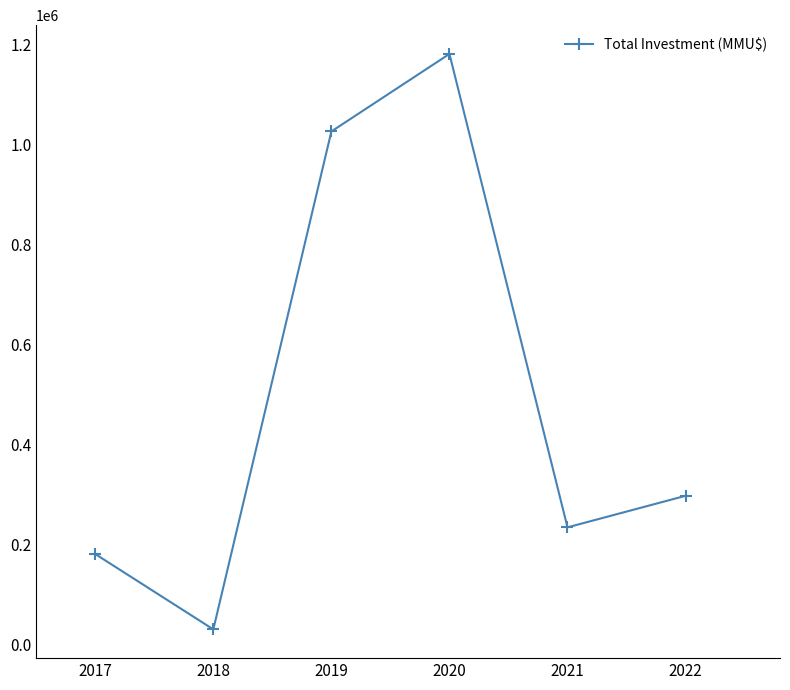

What is the difference between the values at 2021 and 2018?

204111